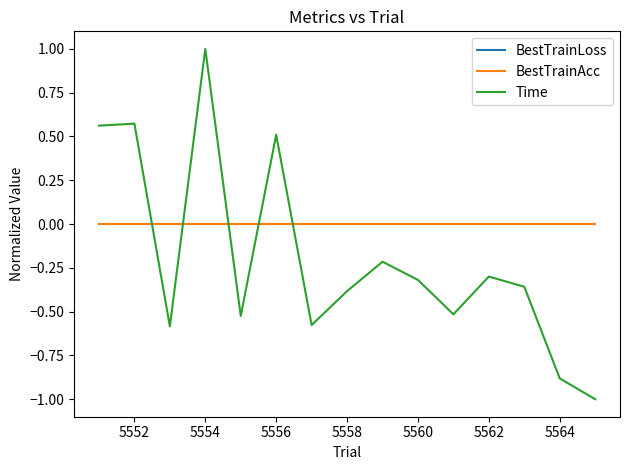

Is this an area chart (filled region under the line)?

No